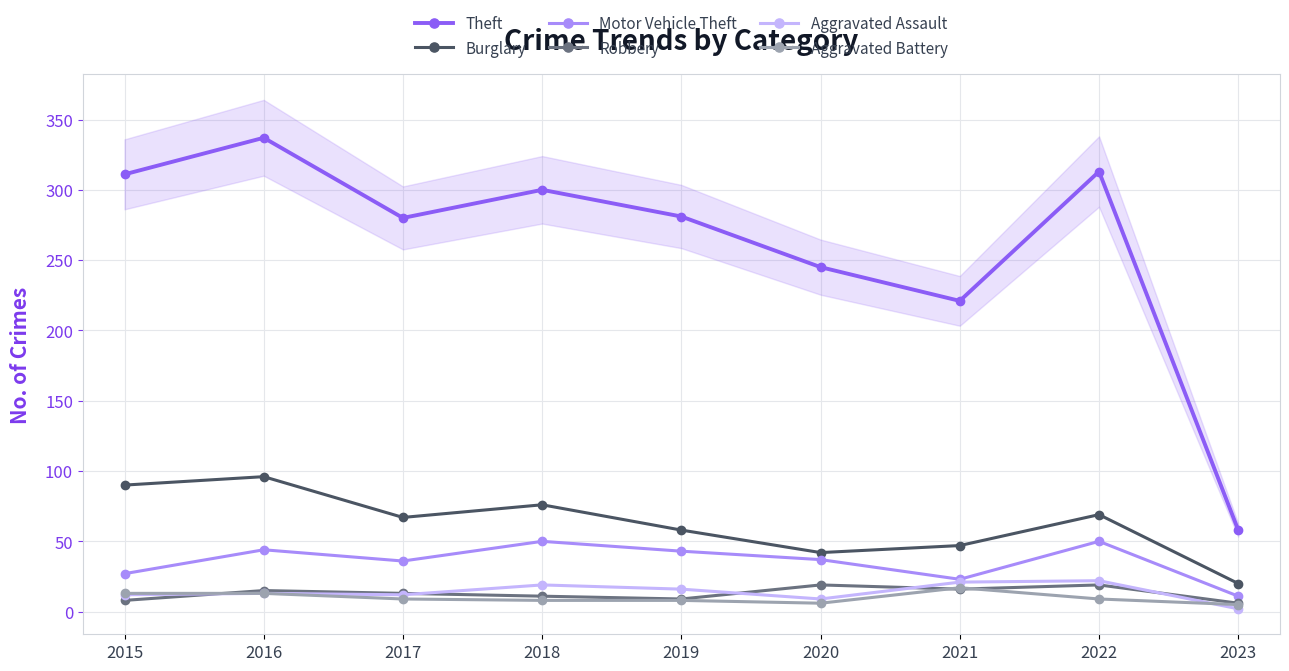

What is the average value of the Aggravated Assault series?

14